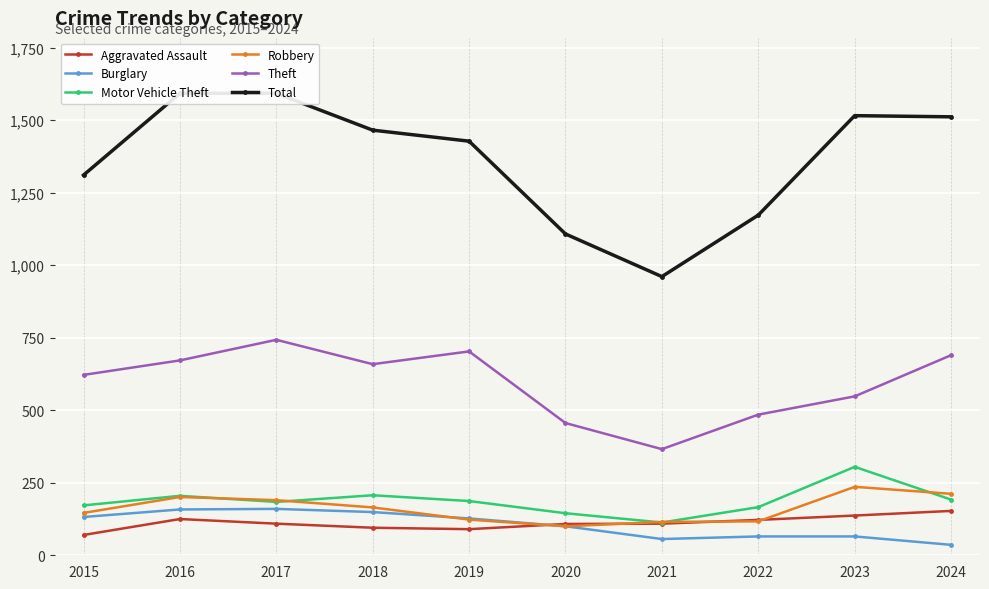

At which label is Motor Vehicle Theft closest to 209?

2018